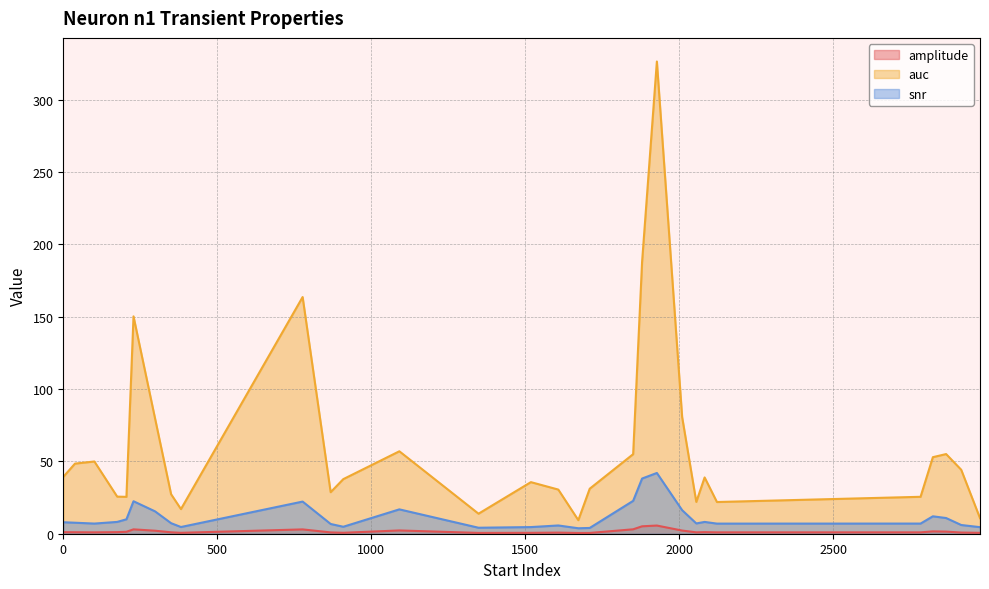

List the labels in order of auc value, smallest first.

1672, 2976, 1348, 382, 2122, 2055, 205, 2783, 175, 350, 868, 1607, 1709, 1518, 909, 2082, 0, 2915, 38, 101, 2823, 1850, 2866, 1091, 298, 2009, 228, 777, 1879, 1927